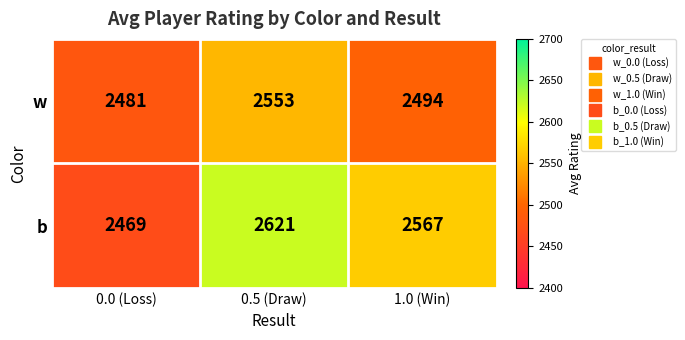

Reading right to left, list all the values displayed in this chart.

w: 2494	2553	2481
b: 2567	2621	2469